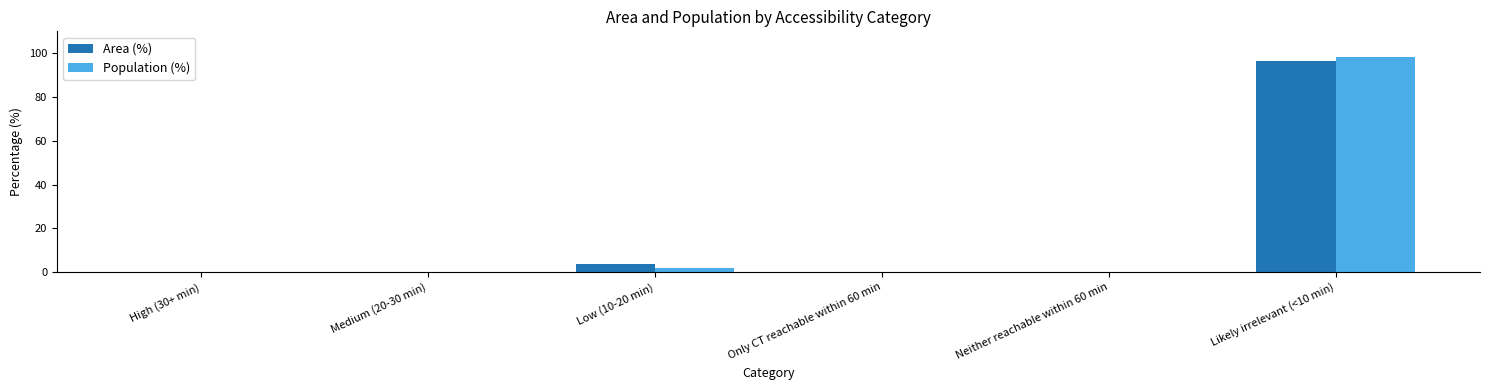

What is the sum of the Population (%) values at Likely irrelevant (<10 min) and Only CT reachable within 60 min?

98.2